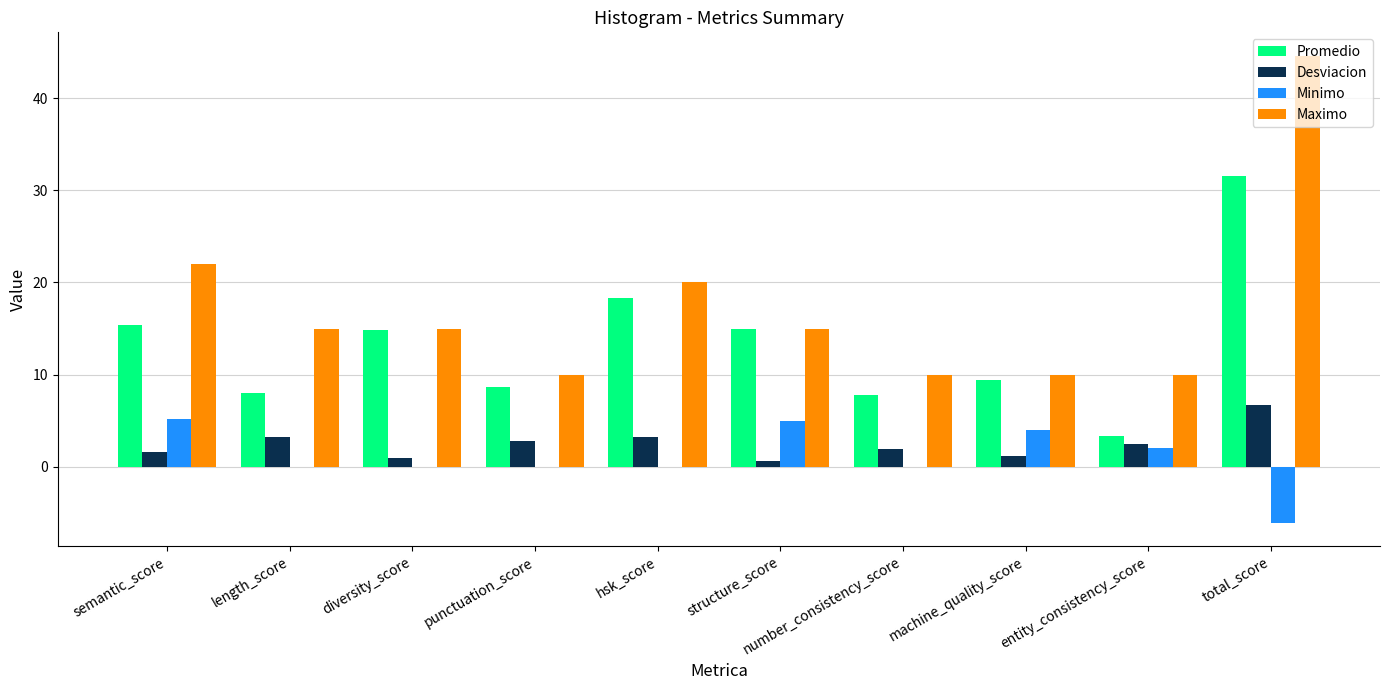

Which label corresponds to the largest value in the chart?

total_score